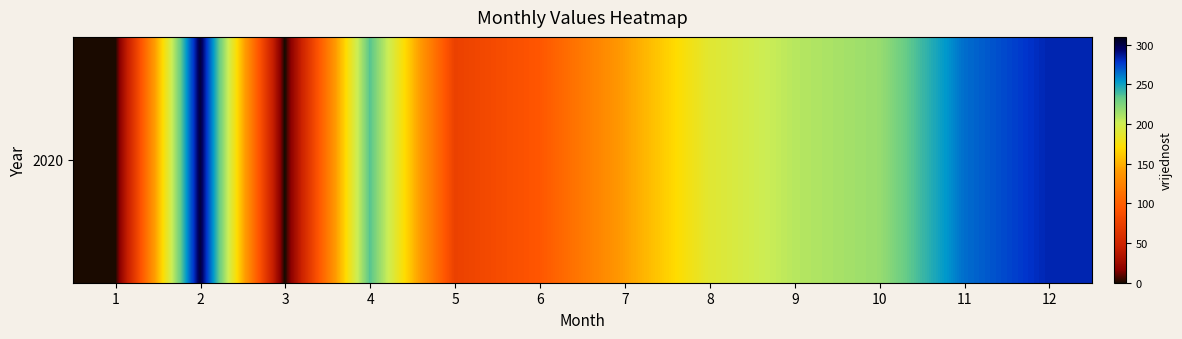

Which has a higher value, 9 or 8?

9